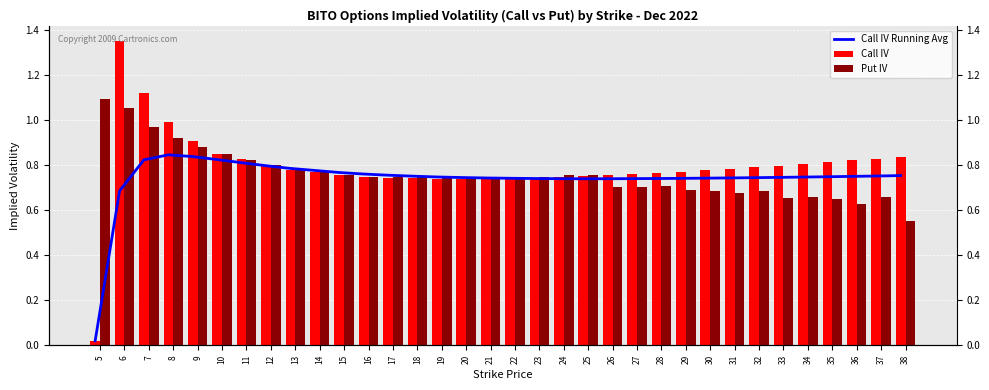

What is the approximate value of Call IV Running Avg at 38?

0.8